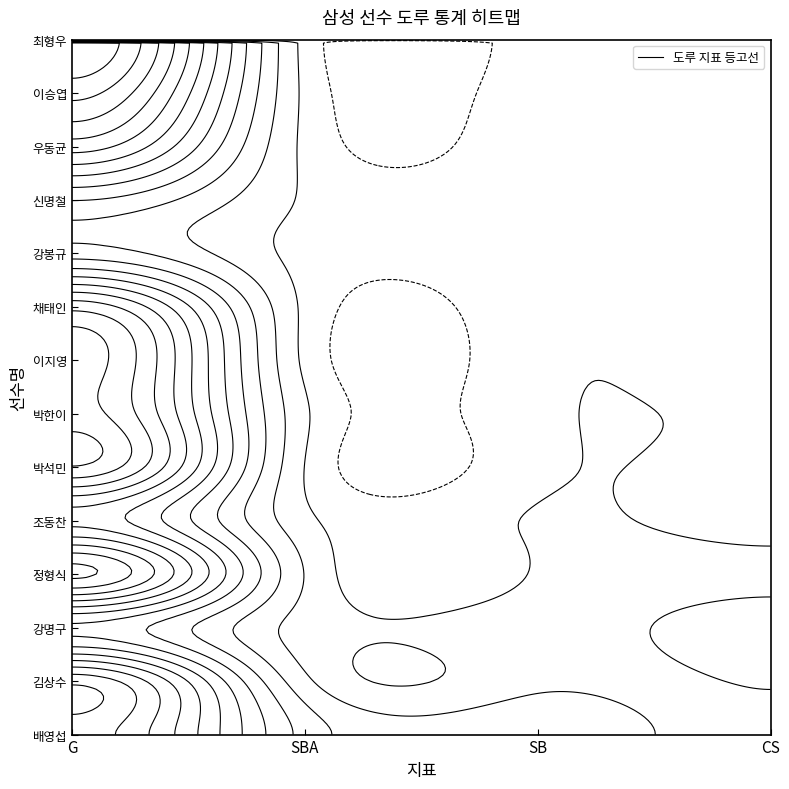

What is the sum of all 박한이 values?

128